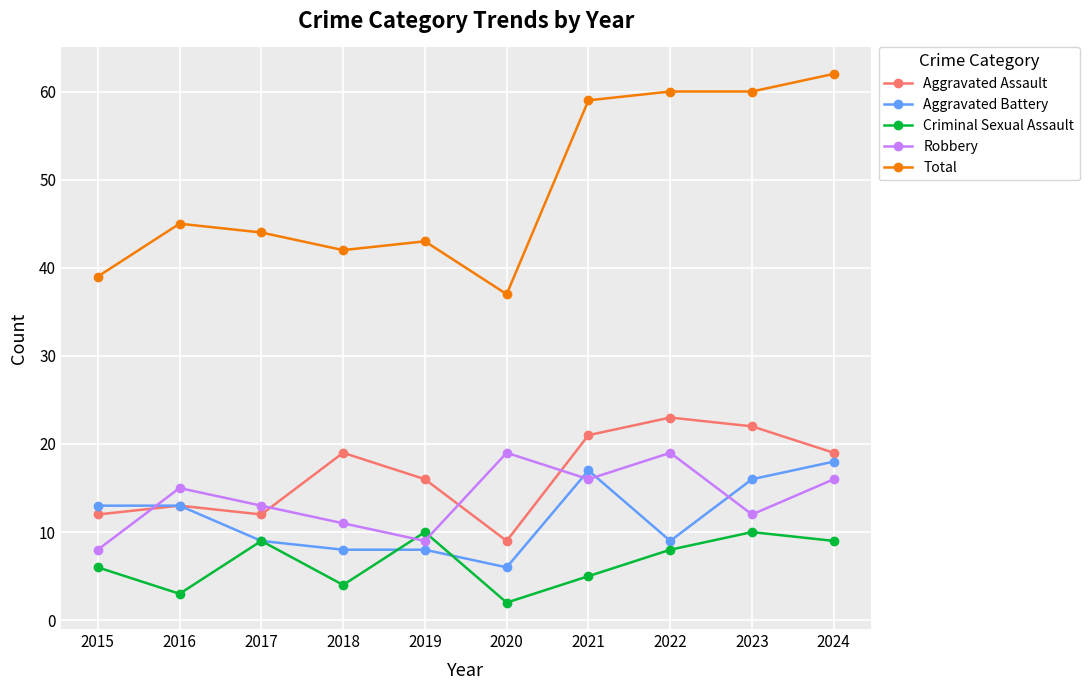

Rank the series at 2020 from highest to lowest value.

Total, Robbery, Aggravated Assault, Aggravated Battery, Criminal Sexual Assault